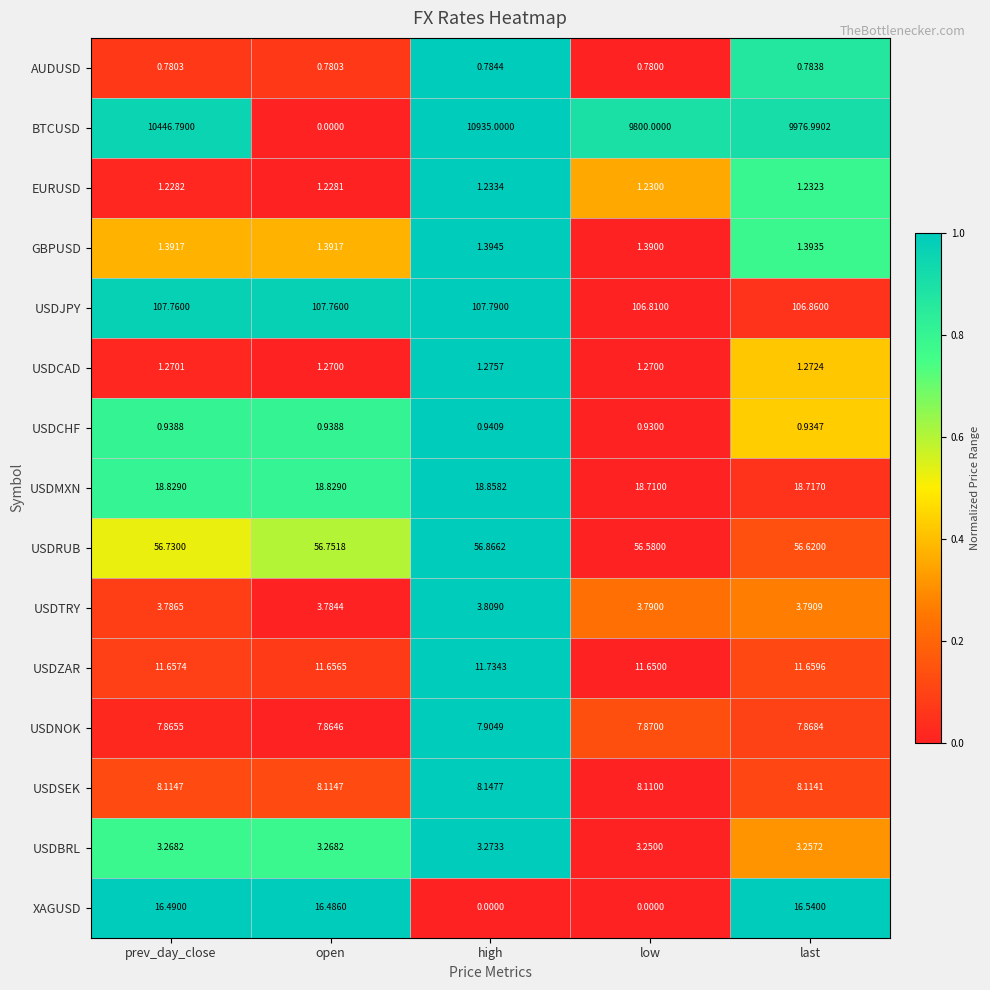

At which label does USDNOK reach its peak?

high